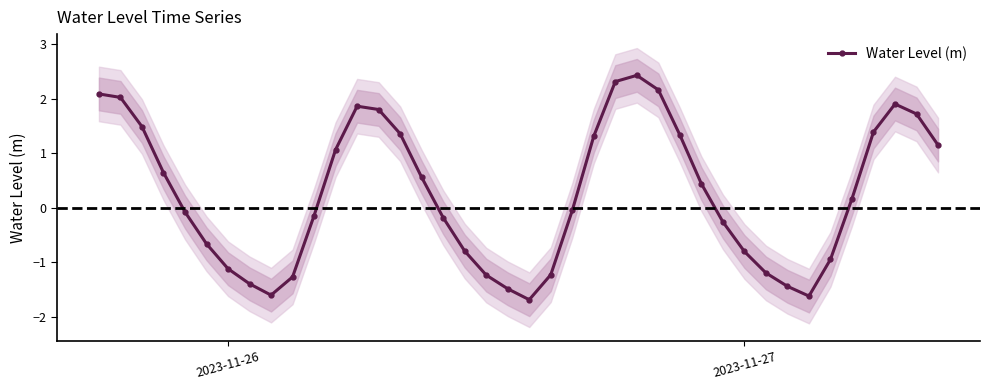

What is the highest value of the Water Level (m) series?

2.4